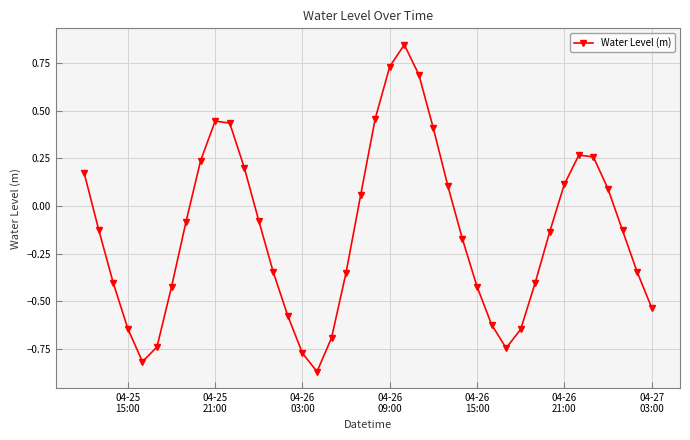

True or false: there are more than 0 points higher than both neighbors.

True